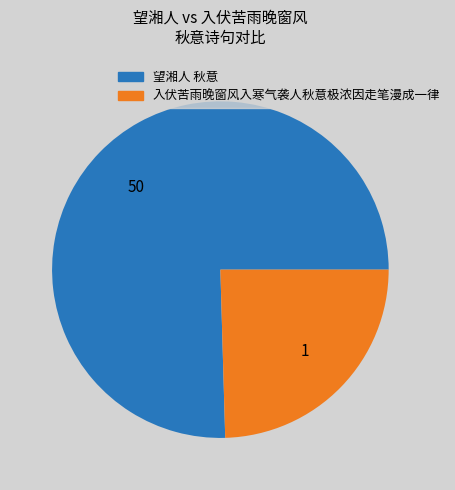

Rank the categories by value from lowest to highest.

入伏苦雨晚窗风入寒气袭人秋意极浓因走笔漫成一律, 望湘人 秋意